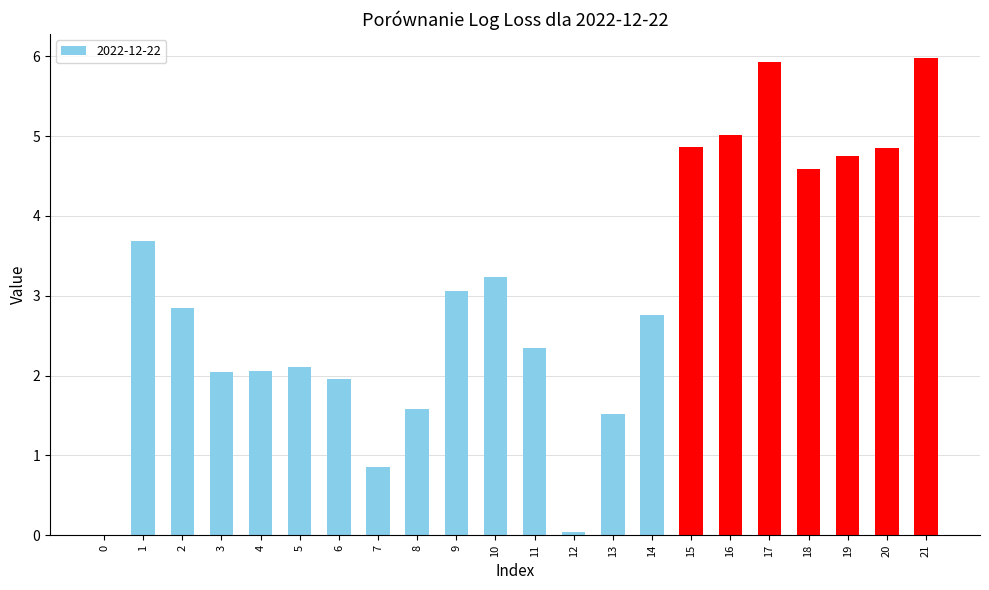

What is the sum of the values at 3 and 21?

8.0